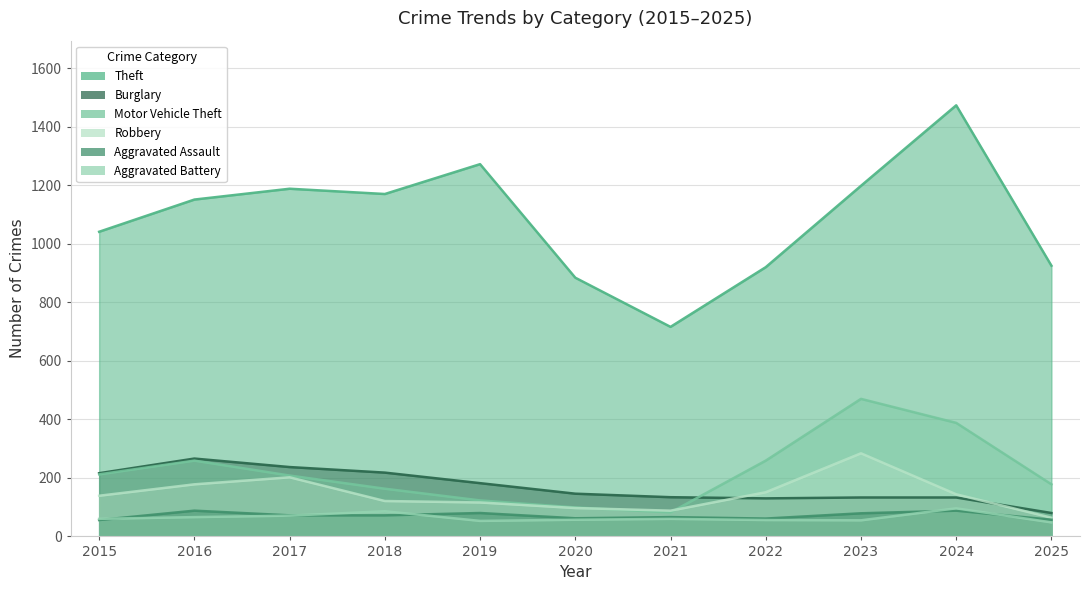

True or false: Robbery has more than 0 interior local peaks.

True